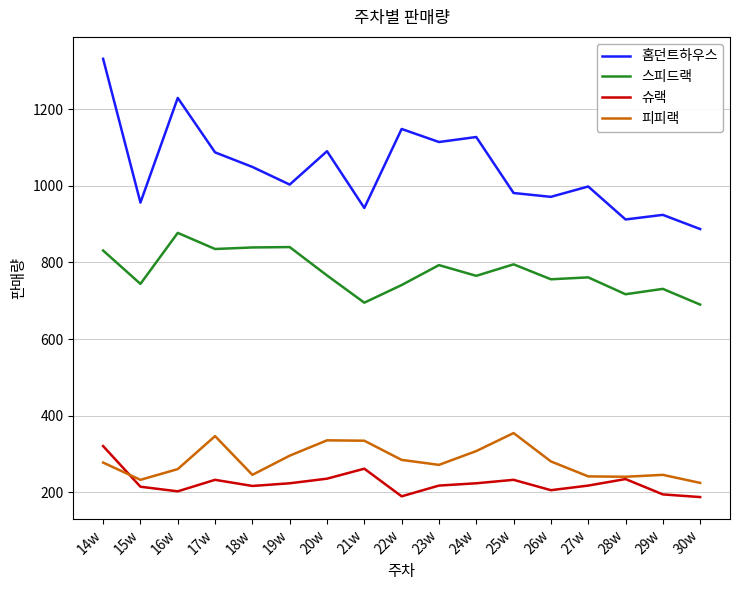

What is the difference between the highest and lowest values at 23w?

896